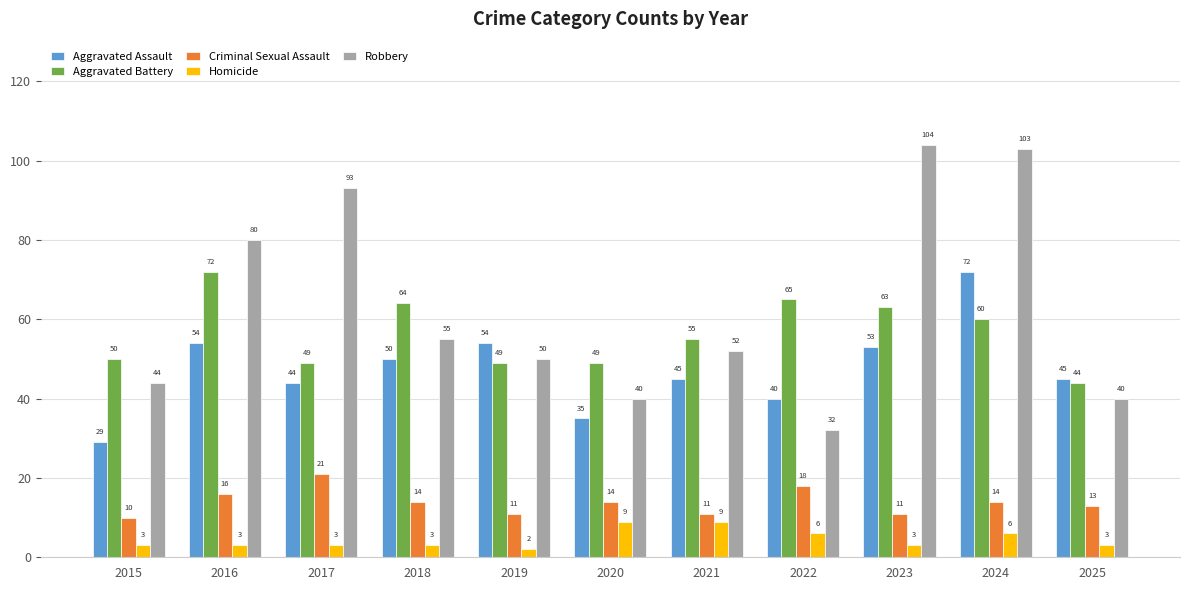

What is the value of the Aggravated Battery bar at the 2nd from the left?

72